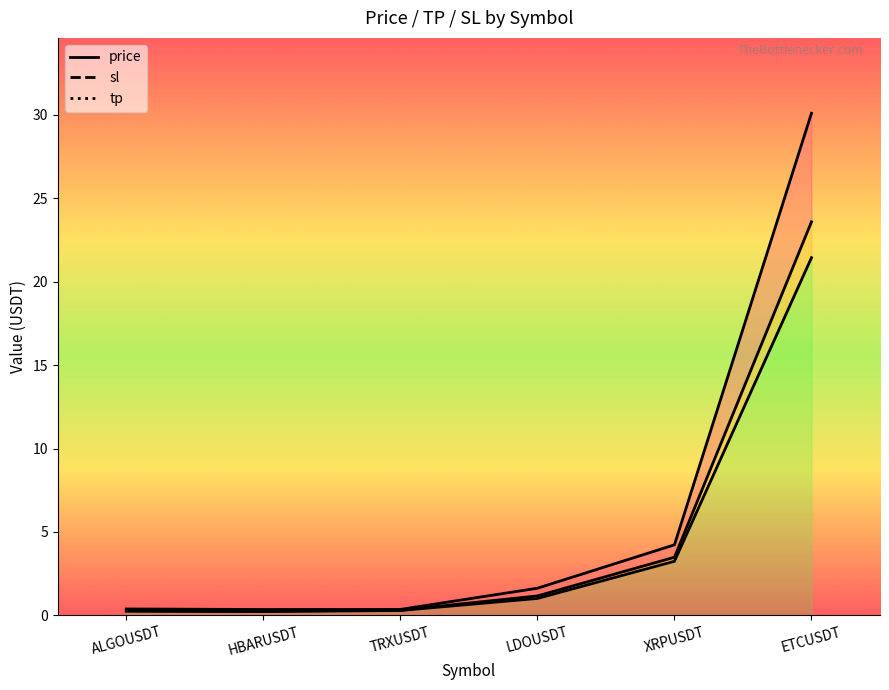

At which label does tp reach its peak?

ETCUSDT